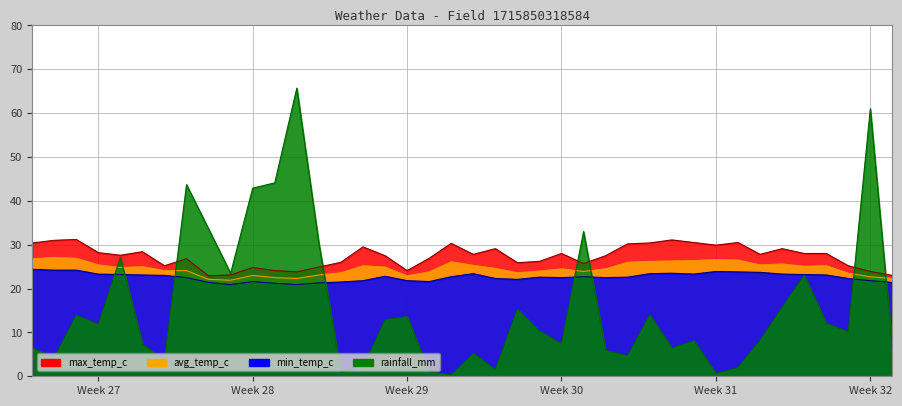

At how many categories does at least one series exceed 50?

2